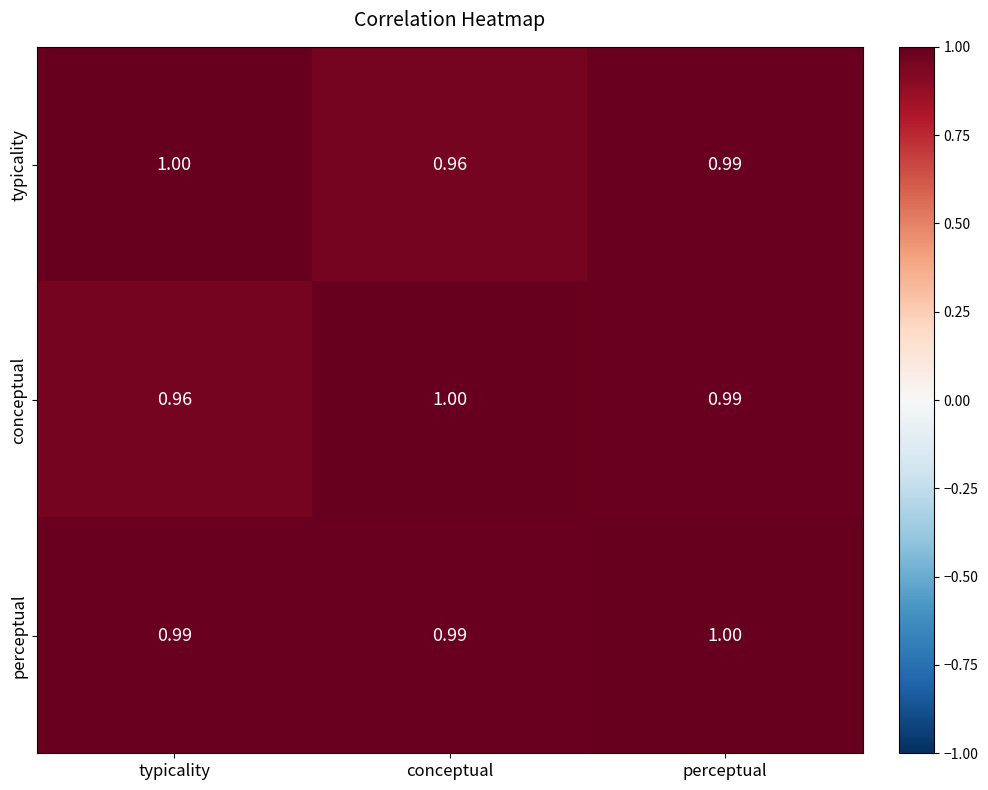

Between typicality and perceptual, which series saw the biggest shift?

conceptual